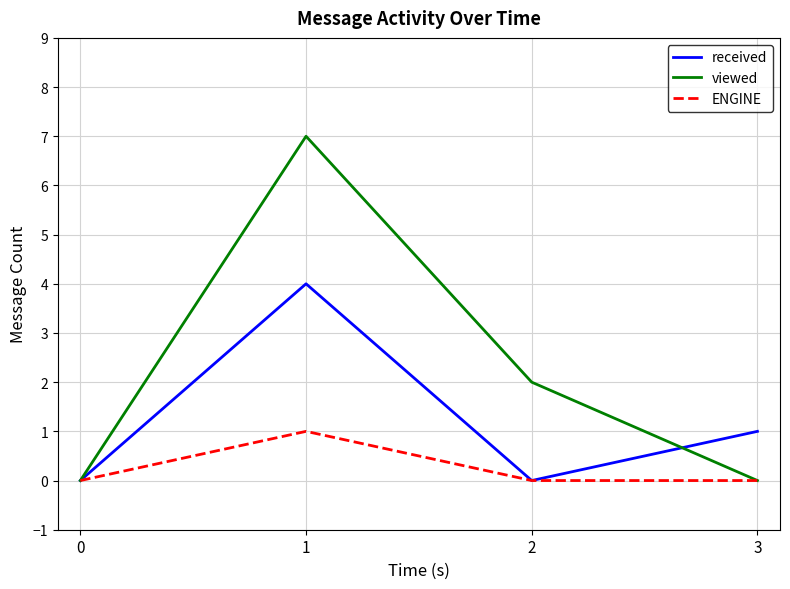

List the series in order of their peak value, highest first.

viewed, received, ENGINE